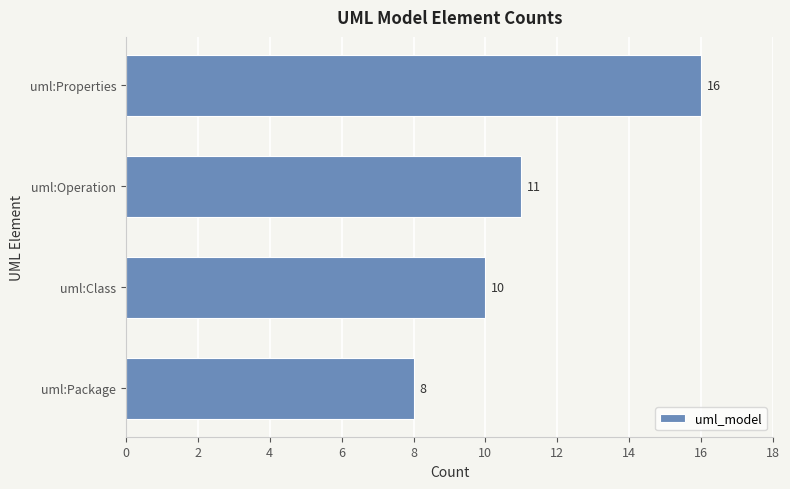

Reading top to bottom, list all the values displayed in this chart.

uml:Properties=16	uml:Operation=11	uml:Class=10	uml:Package=8